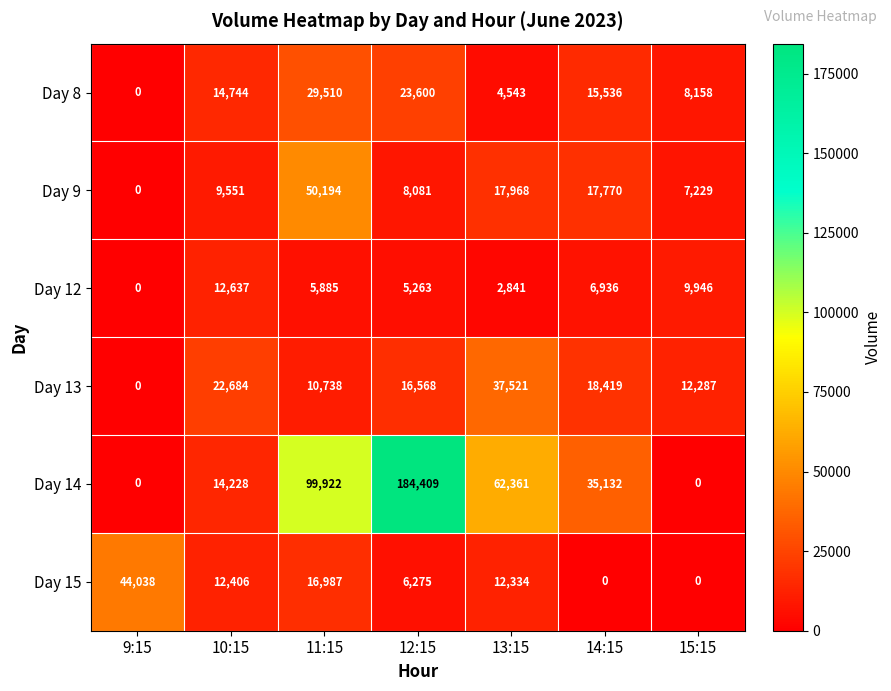

How many categories are shown in the chart?

7